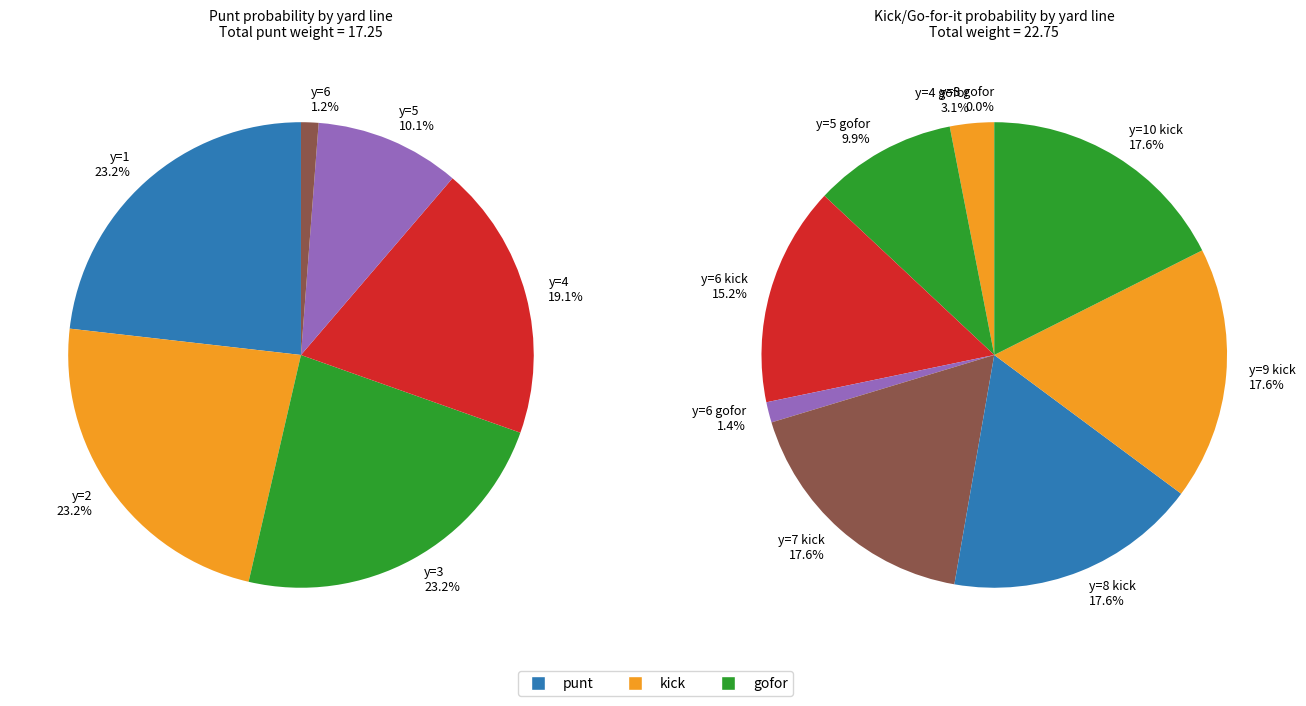

The kick_values slice represents 23% of the pie. True or false?

True